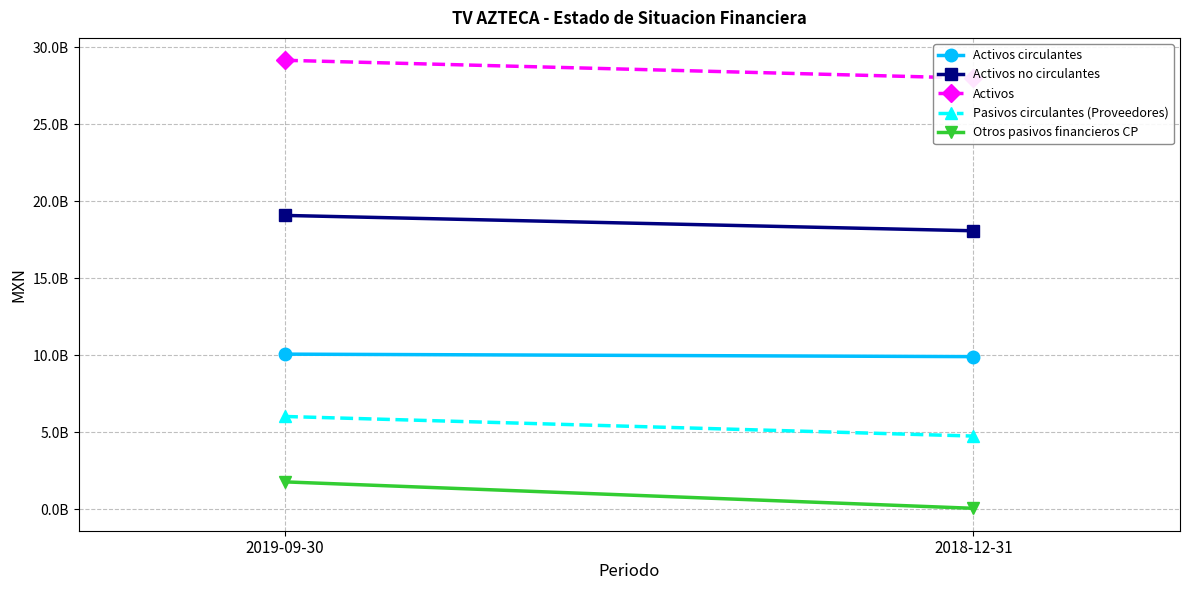

What is the sum of the Activos values at 2018-12-31 and 2019-09-30?

57134784000